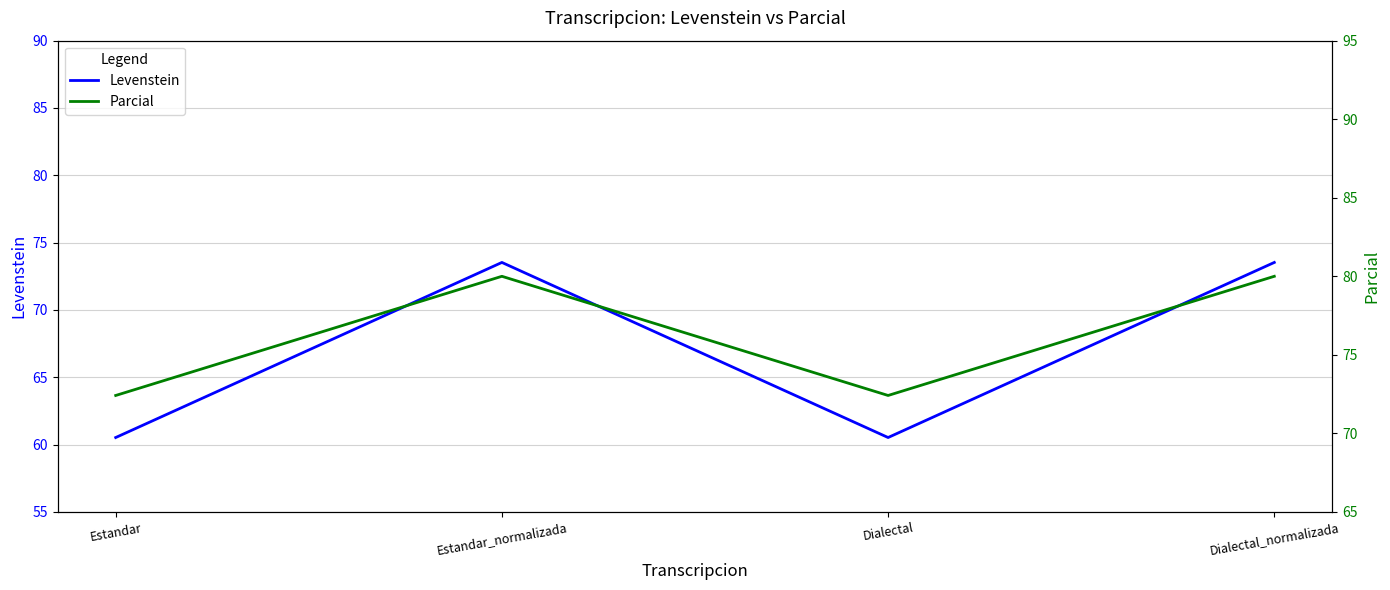

Is this an area chart (filled region under the line)?

No